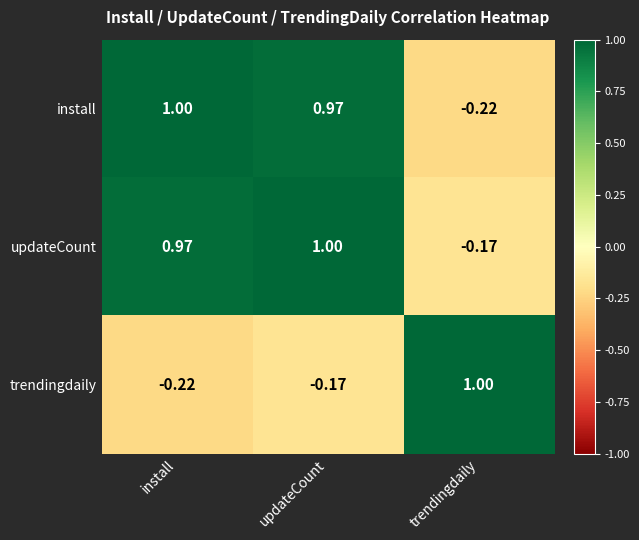

At which category is the sum across all series the highest?

updateCount